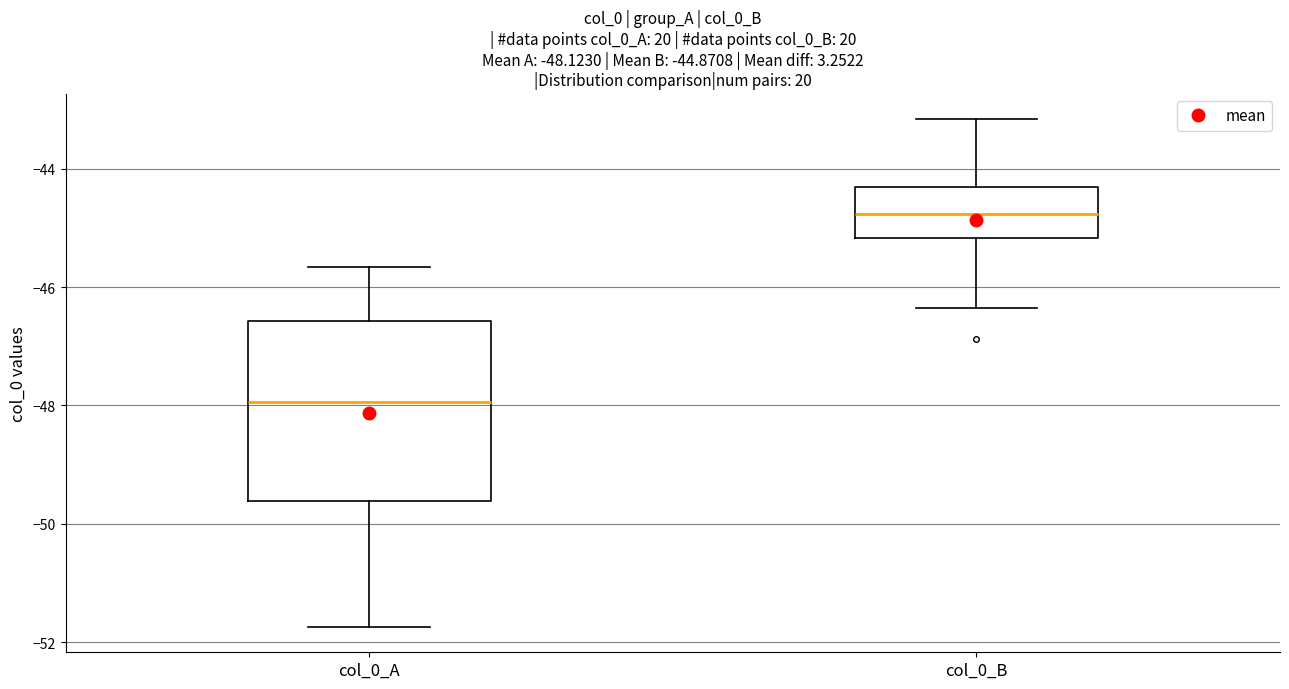

Which box's median line is the lowest?

col_0_A